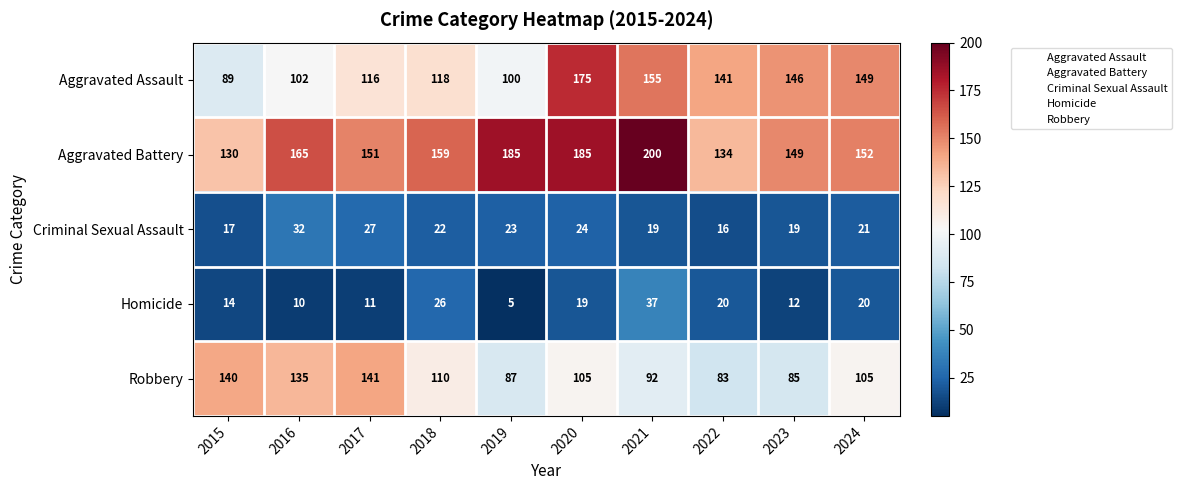

Where does the Criminal Sexual Assault series first go above 22?

2016